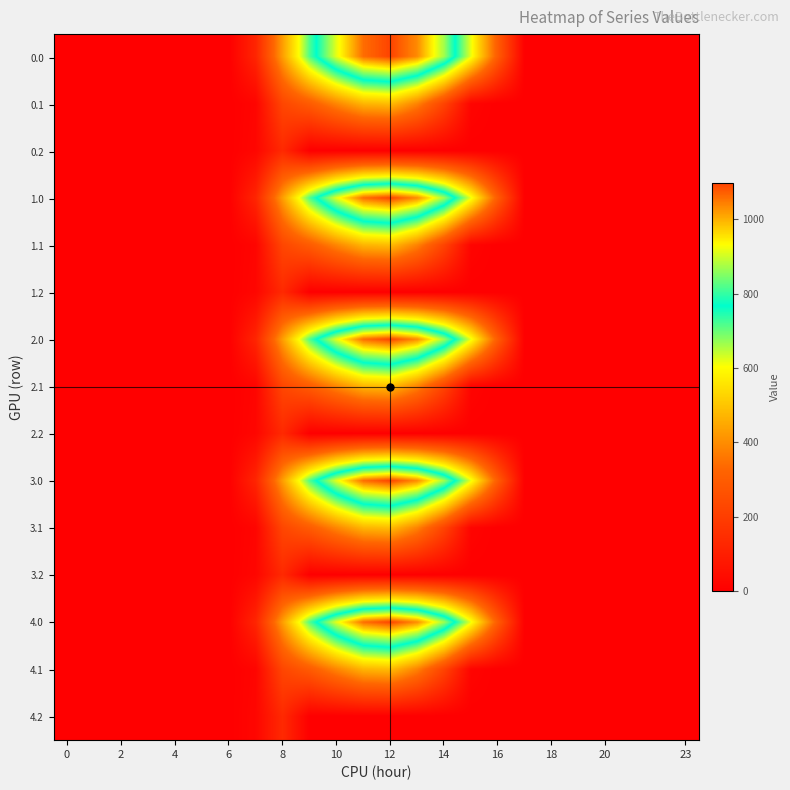

List the series in order of their peak value, lowest first.

0.2, 1.2, 2.2, 3.2, 4.2, 0.1, 1.1, 2.1, 3.1, 4.1, 0.0, 1.0, 2.0, 3.0, 4.0